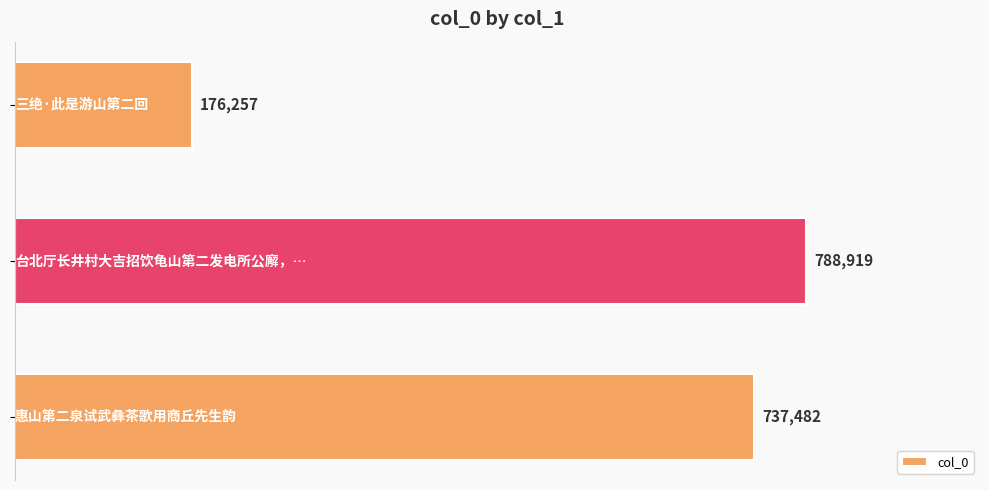

Reading bottom to top, transcribe all the data shown in this chart.

737482	788919	176257